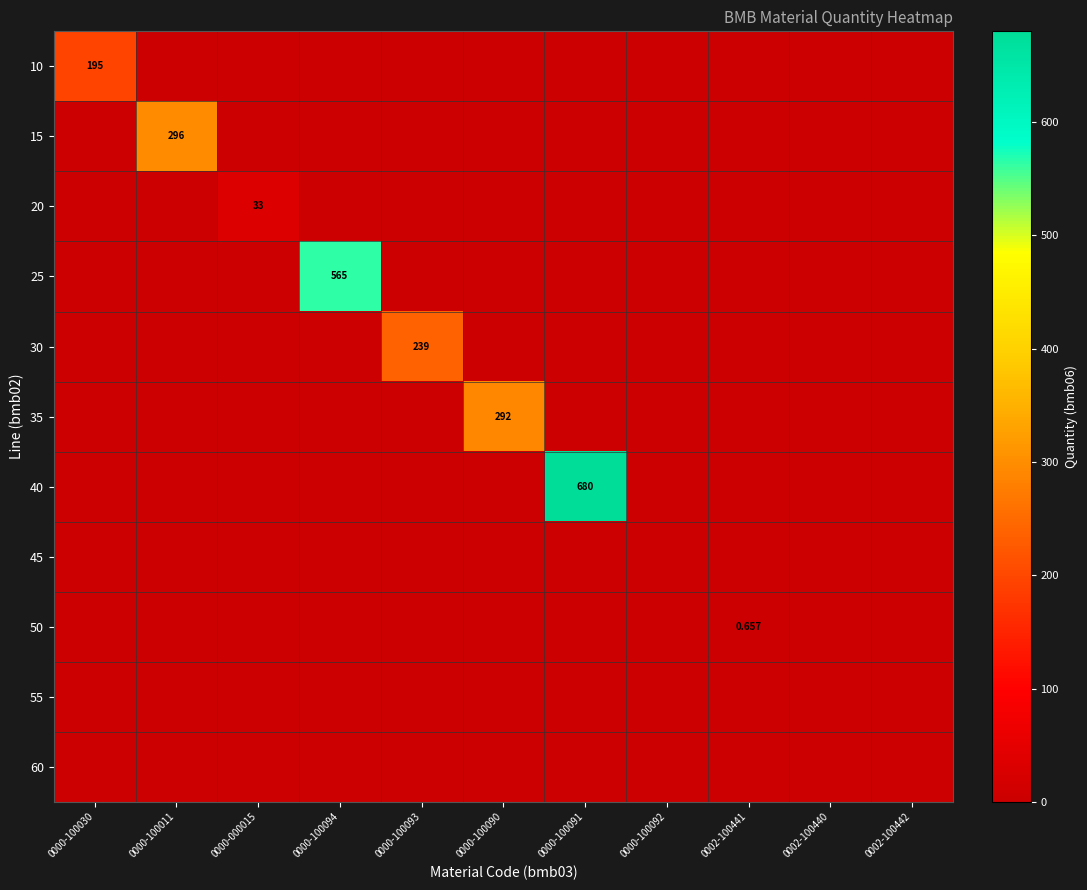

How many data points does each series have?

11